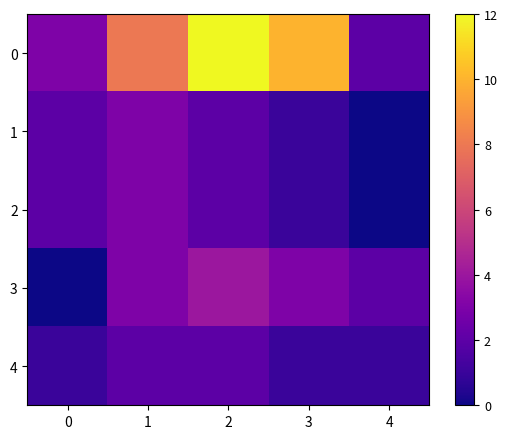

Reading left to right, what are all the values shown in this chart?

0: 0=3	1=8	2=12	3=10	4=2
1: 0=2	1=3	2=2	3=1	4=0
2: 0=2	1=3	2=2	3=1	4=0
3: 0=0	1=3	2=4	3=3	4=2
4: 0=1	1=2	2=2	3=1	4=1